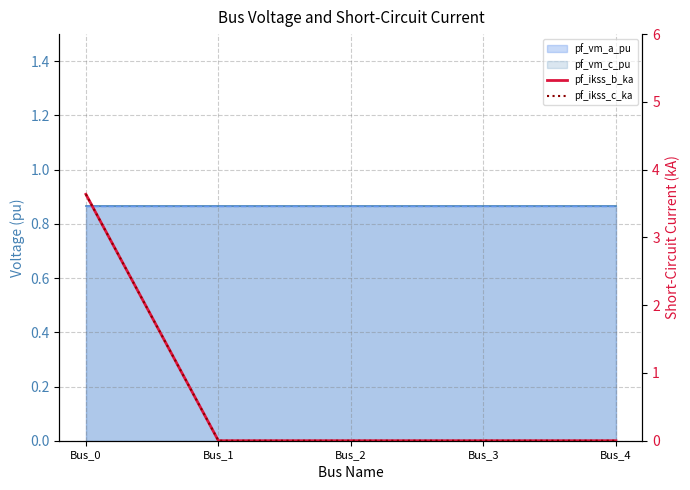

Does the chart have visible grid lines?

Yes